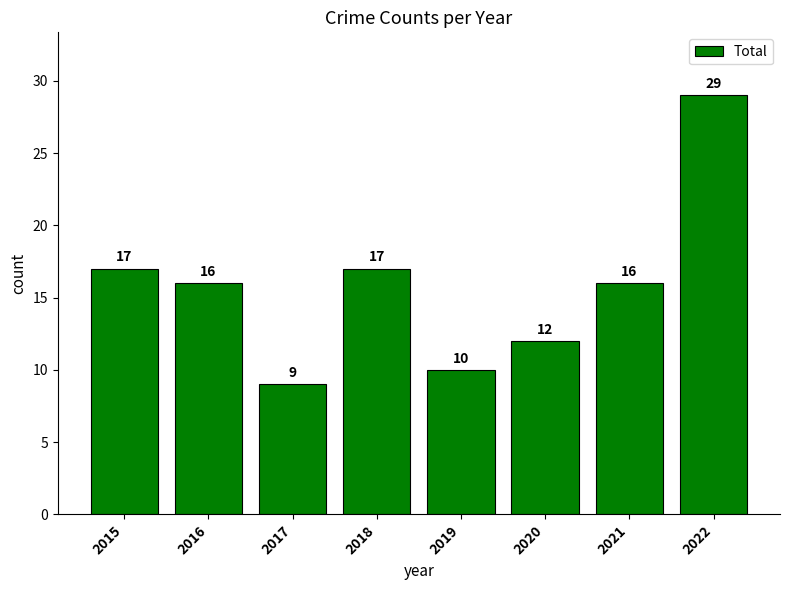

Count the number of data series in this chart.

1